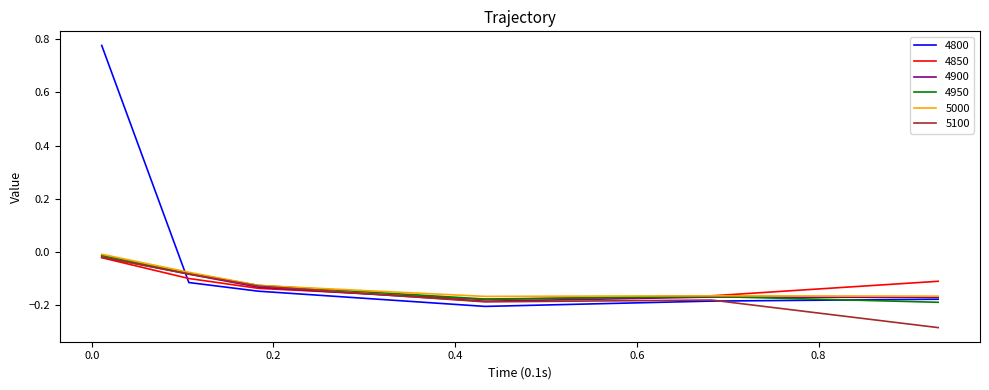

In 5100, how many points are higher than both neighbors (excluding endpoints)?

1